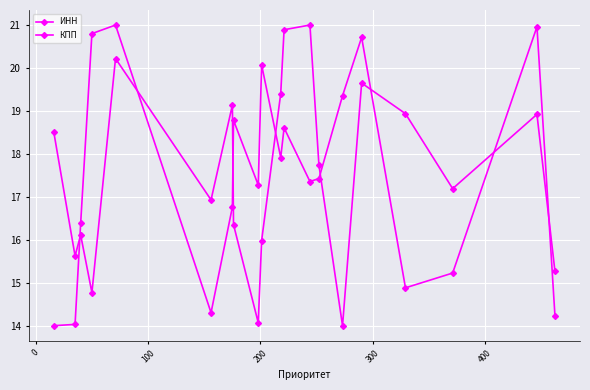

How many data points in КПП are less than 17?

8